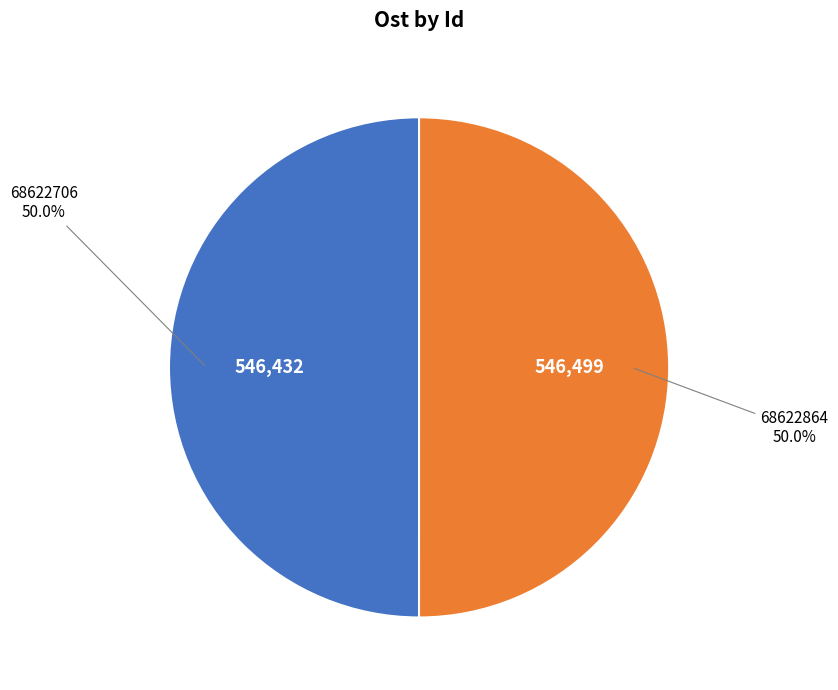

To the nearest percent, what portion does 68622864 represent?

50%